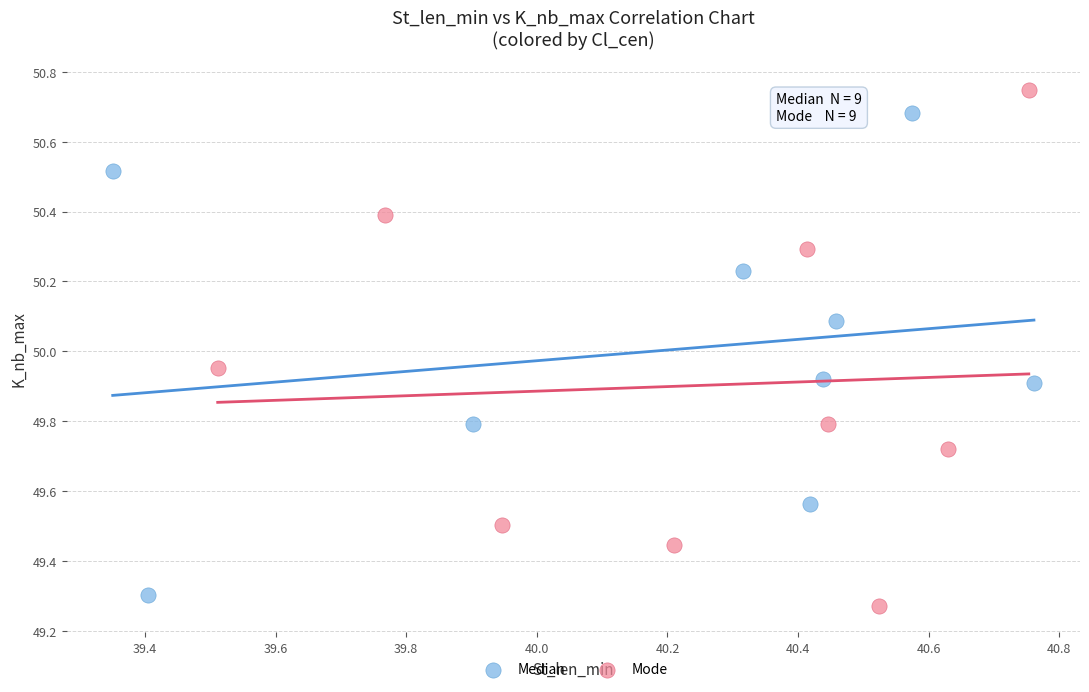

Which series reaches the maximum Y coordinate?

Mode